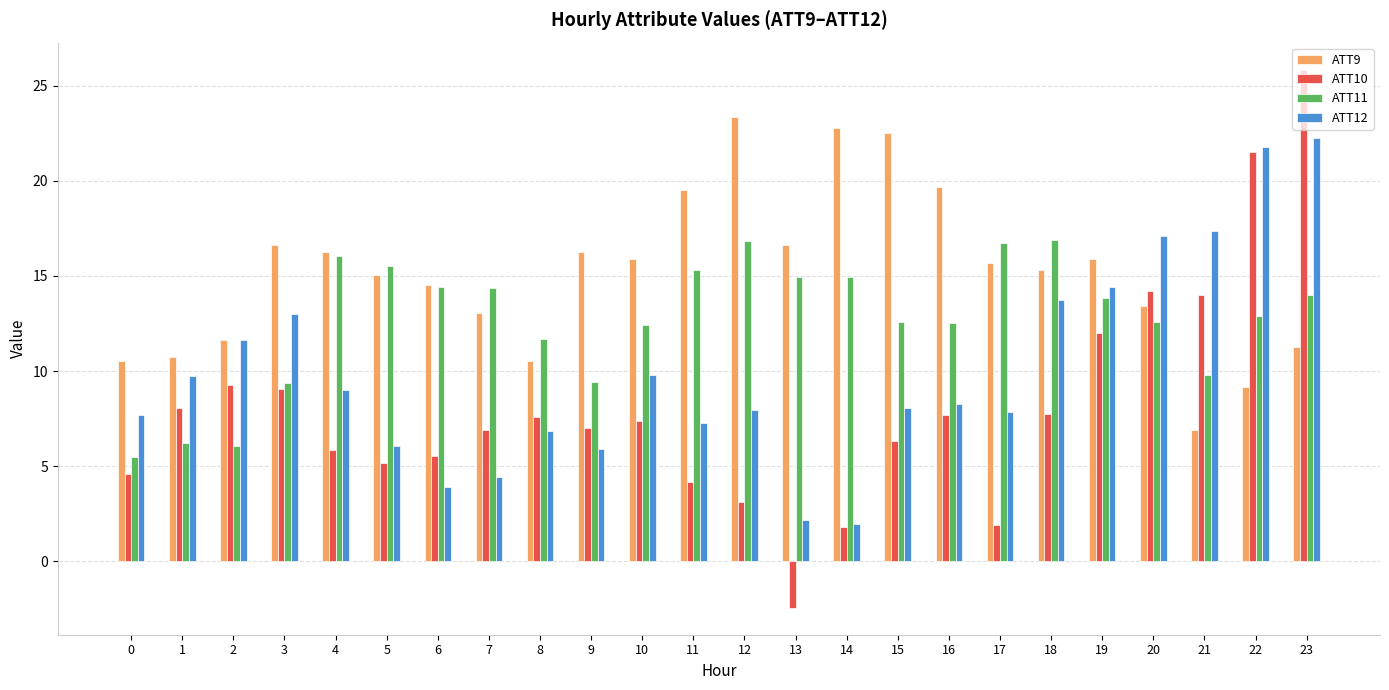

What is the sum of all ATT11 values?

305.0